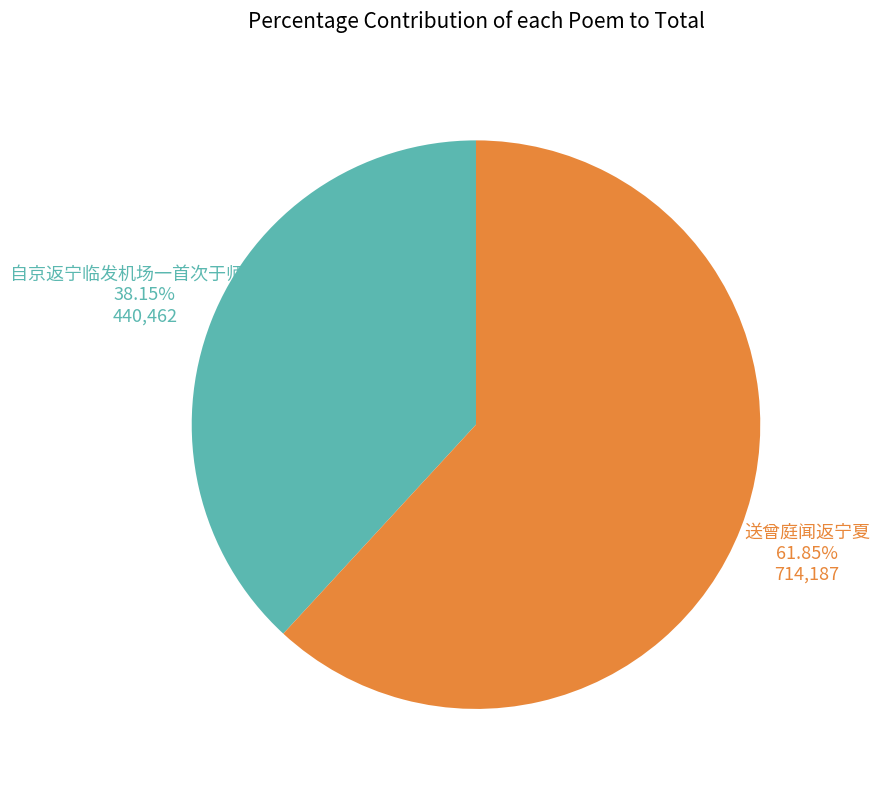

Does any single category account for the majority?

Yes